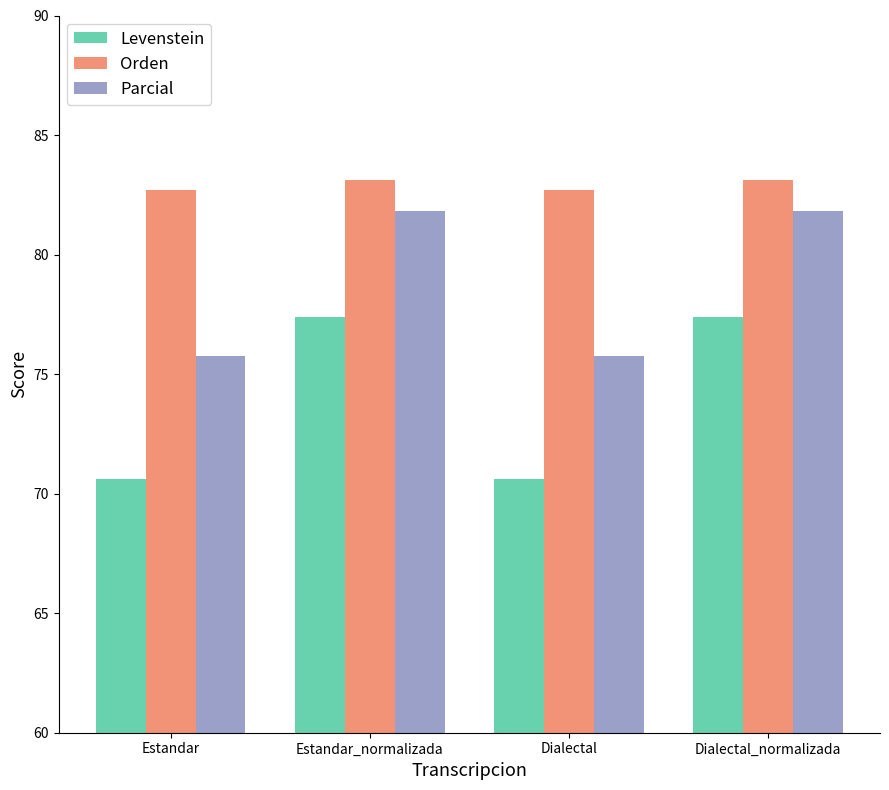

Reading left to right, what are all the values shown in this chart?

Levenstein: Estandar=70.6	Estandar_normalizada=77.4	Dialectal=70.6	Dialectal_normalizada=77.4
Orden: Estandar=82.7	Estandar_normalizada=83.1	Dialectal=82.7	Dialectal_normalizada=83.1
Parcial: Estandar=75.8	Estandar_normalizada=81.8	Dialectal=75.8	Dialectal_normalizada=81.8